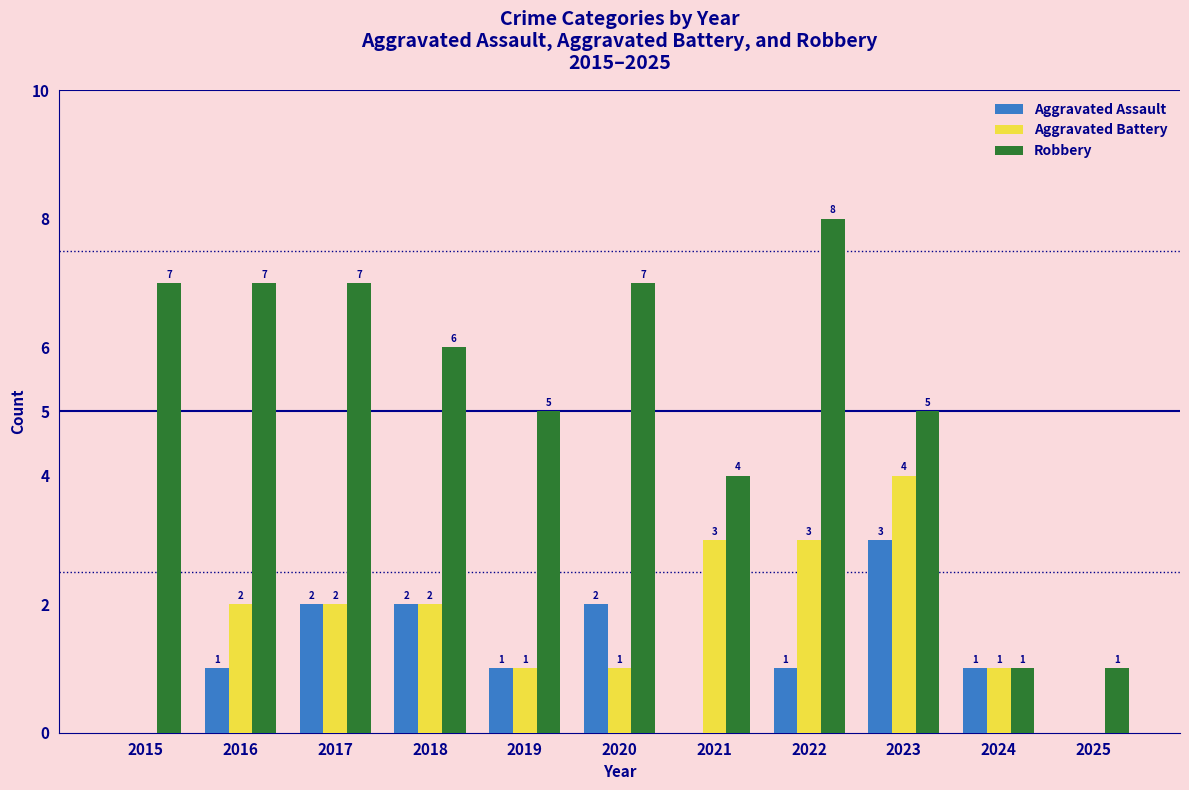

How many Aggravated Assault values are between 0 and 2?

10